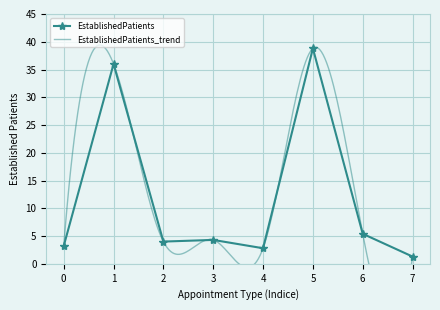

True or false: EstablishedPatients has a value of 38.8 at 5.

True